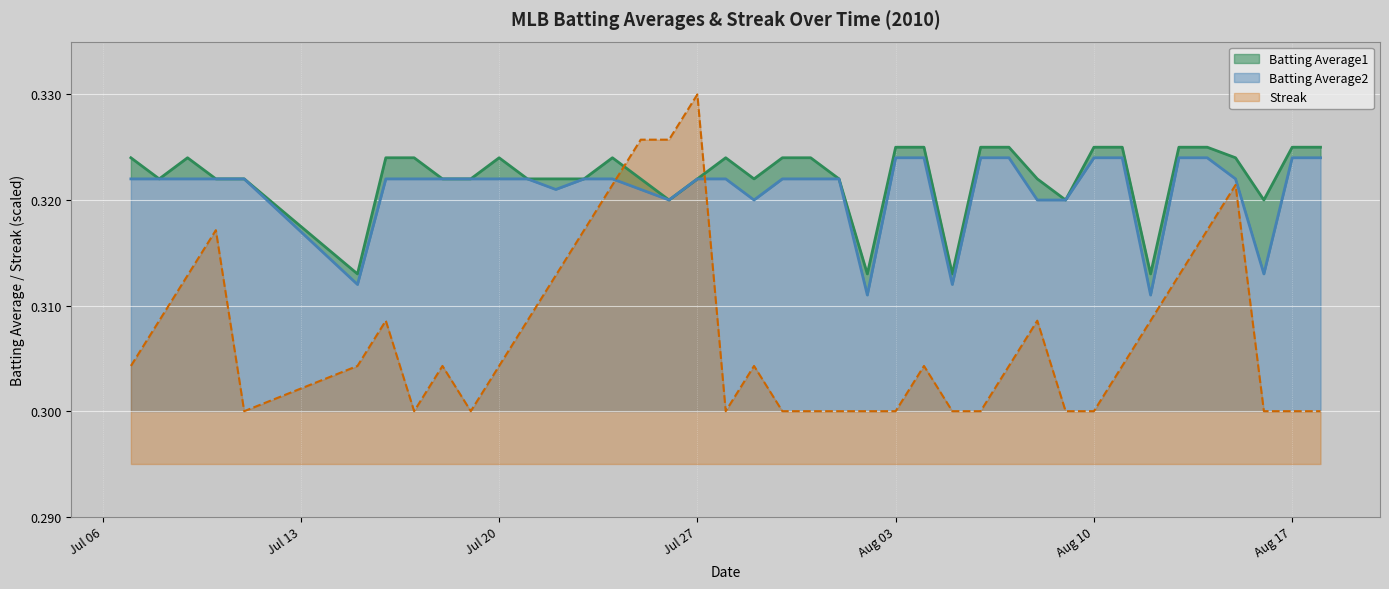

Reading right to left, transcribe all the data shown in this chart.

Batting Average1: 0.3	0.3	0.3	0.3	0.3	0.3	0.3	0.3	0.3	0.3	0.3	0.3	0.3	0.3	0.3	0.3	0.3	0.3	0.3	0.3	0.3	0.3	0.3	0.3	0.3	0.3	0.3	0.3	0.3	0.3	0.3	0.3	0.3	0.3	0.3	0.3	0.3	0.3	0.3	0.3
Batting Average2: 0.3	0.3	0.3	0.3	0.3	0.3	0.3	0.3	0.3	0.3	0.3	0.3	0.3	0.3	0.3	0.3	0.3	0.3	0.3	0.3	0.3	0.3	0.3	0.3	0.3	0.3	0.3	0.3	0.3	0.3	0.3	0.3	0.3	0.3	0.3	0.3	0.3	0.3	0.3	0.3
Streak: 0.3	0.3	0.3	0.3	0.3	0.3	0.3	0.3	0.3	0.3	0.3	0.3	0.3	0.3	0.3	0.3	0.3	0.3	0.3	0.3	0.3	0.3	0.3	0.3	0.3	0.3	0.3	0.3	0.3	0.3	0.3	0.3	0.3	0.3	0.3	0.3	0.3	0.3	0.3	0.3